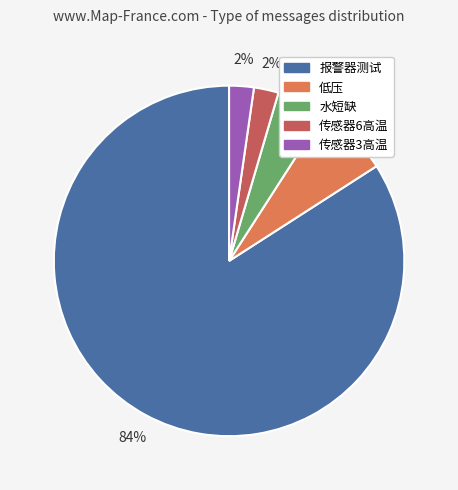

Which category has the biggest portion of the pie?

报警器测试